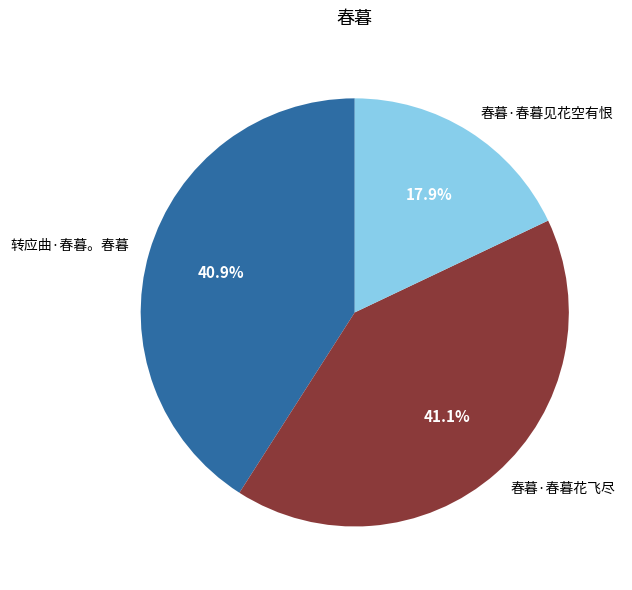

Combined, what portion of the pie is 春暮·春暮花飞尽 and 春暮·春暮见花空有恨?

59.1%